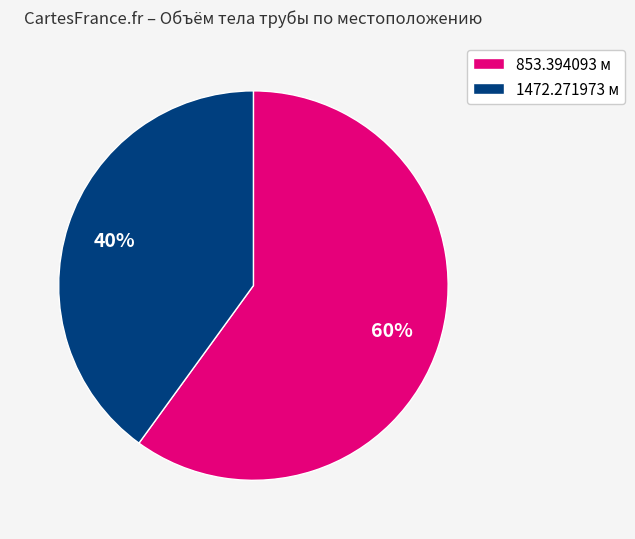

Is the sum of 853.394093 м and 1472.271973 м greater than half?

Yes